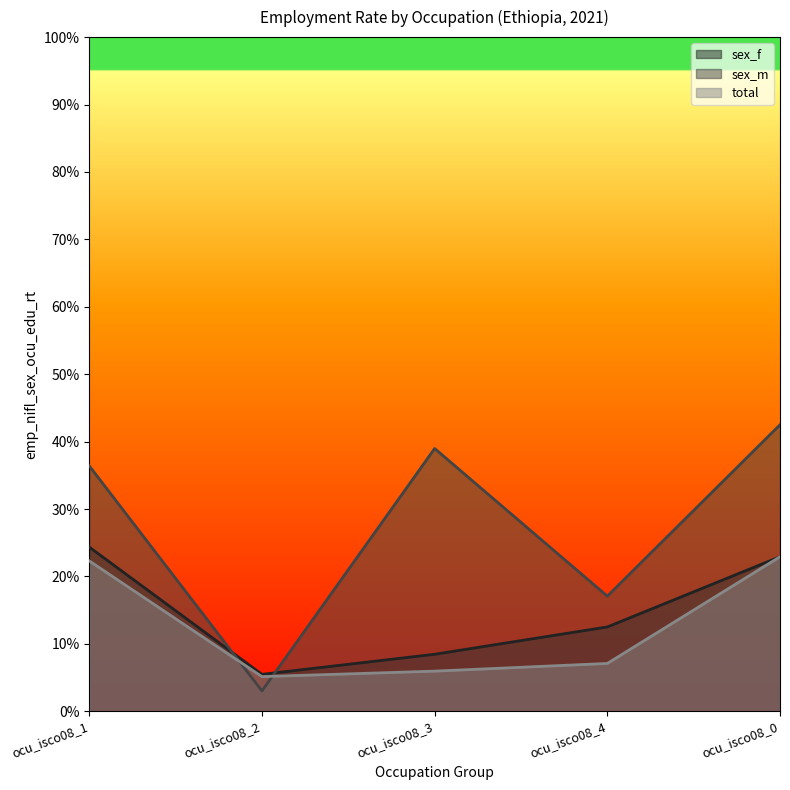

Where is sex_f nearest to the value 14?

ocu_isco08_4